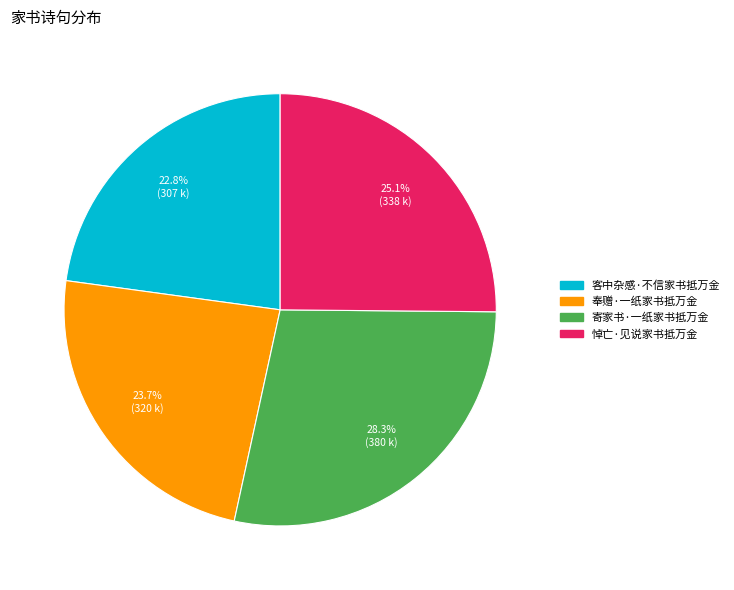

The 寄家书·一纸家书抵万金 slice represents 41% of the pie. True or false?

False